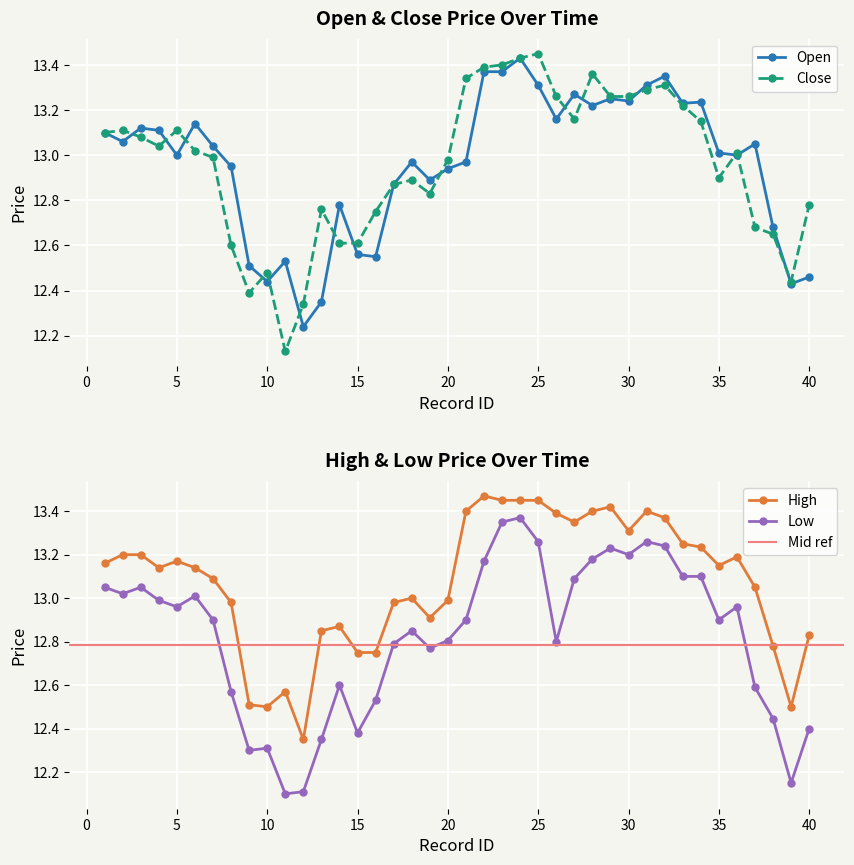

How many lines are shown in the chart?

4